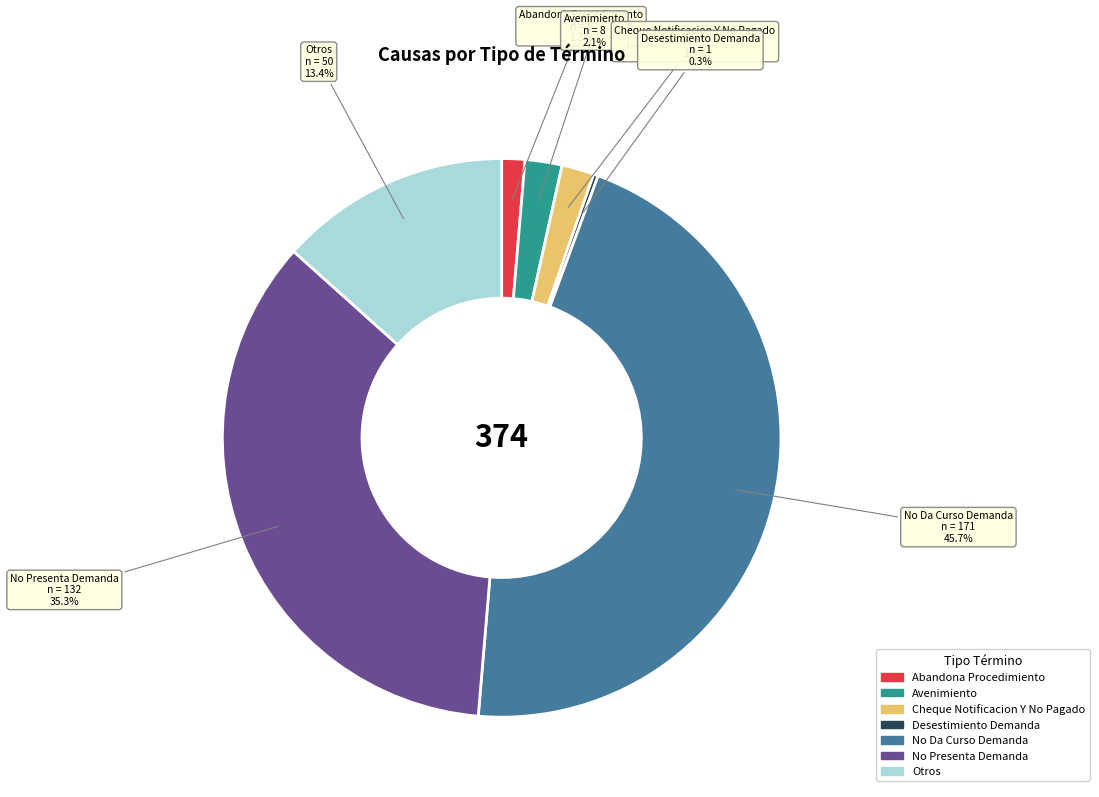

Which slice is the largest?

No Da Curso Demanda